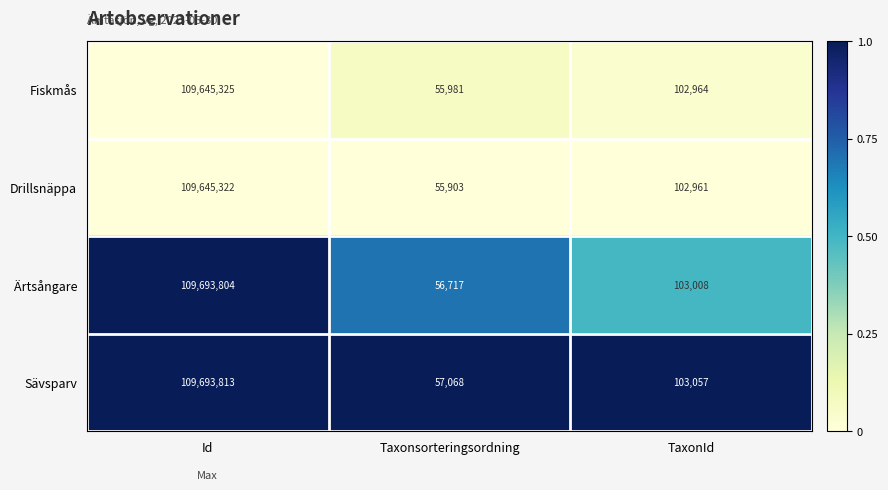

Reading right to left, list all the values displayed in this chart.

Fiskmås: TaxonId=102964	Taxonsorteringsordning=55981	Id=109645325
Drillsnäppa: TaxonId=102961	Taxonsorteringsordning=55903	Id=109645322
Ärtsångare: TaxonId=103008	Taxonsorteringsordning=56717	Id=109693804
Sävsparv: TaxonId=103057	Taxonsorteringsordning=57068	Id=109693813